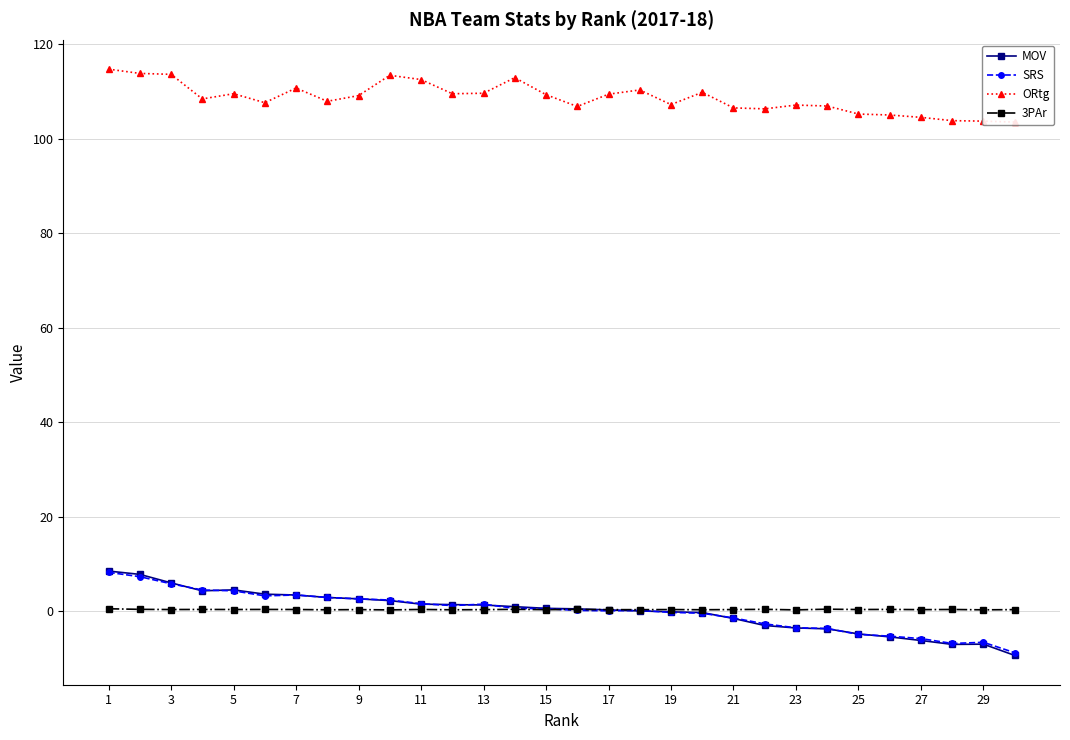

Count the number of categories in the chart.

30